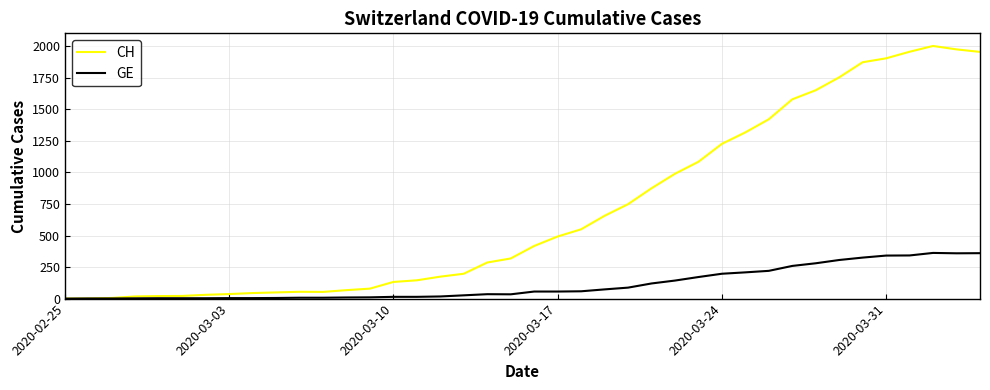

List the series in order of their peak value, lowest first.

GE, CH